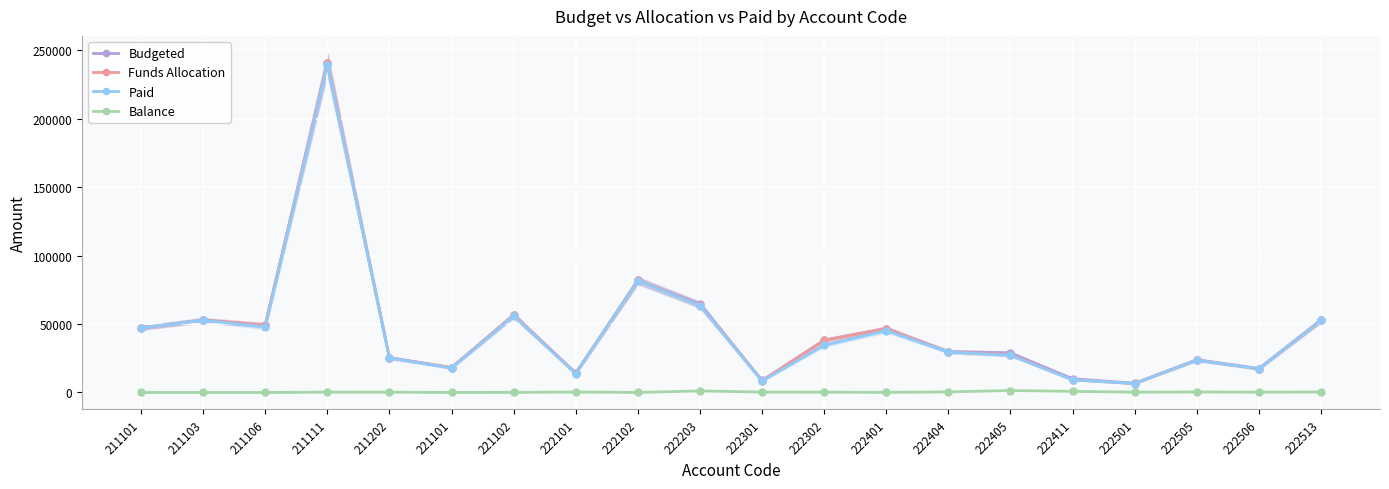

Where is the first local maximum for Budgeted?

211103